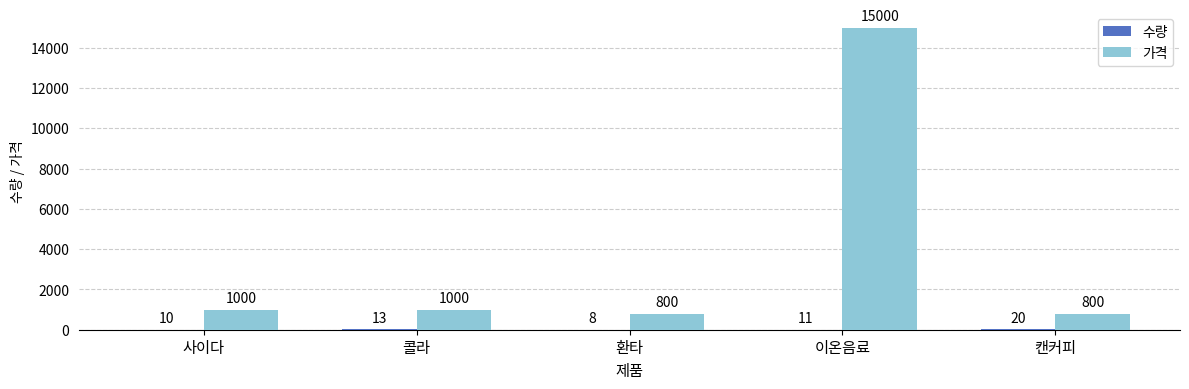

What is the maximum value shown in the chart?

15000